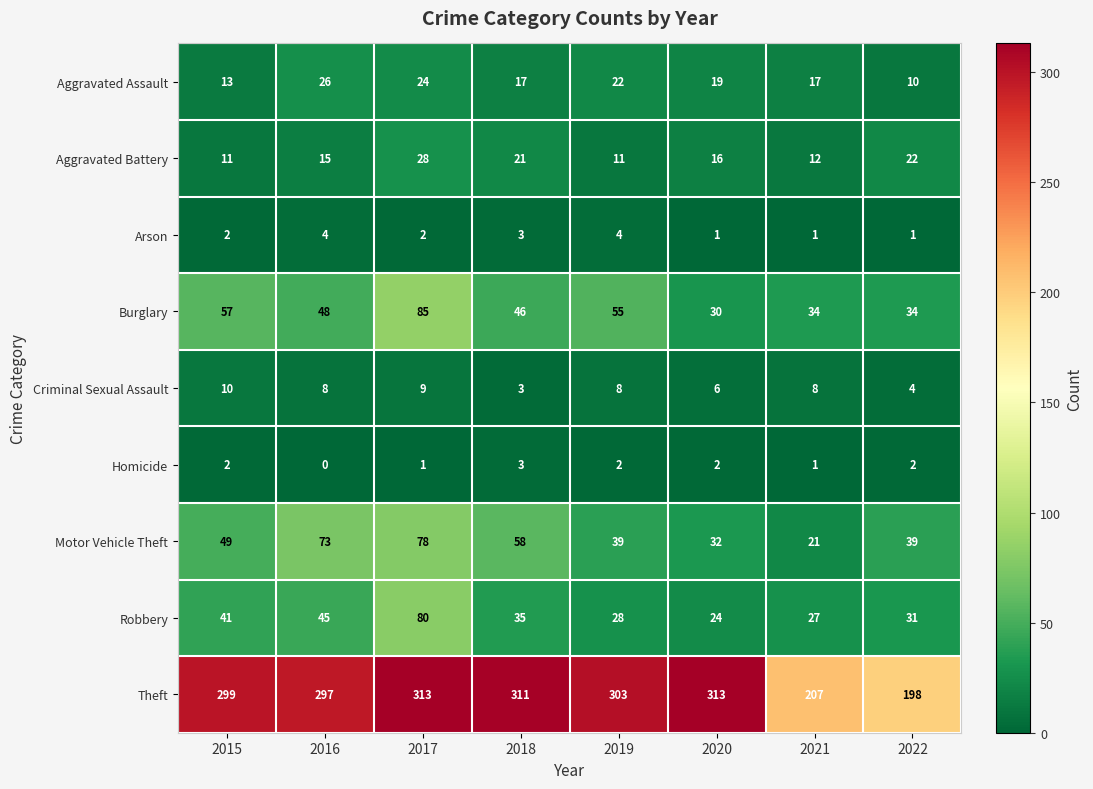

Which series has the widest spread of values?

Theft